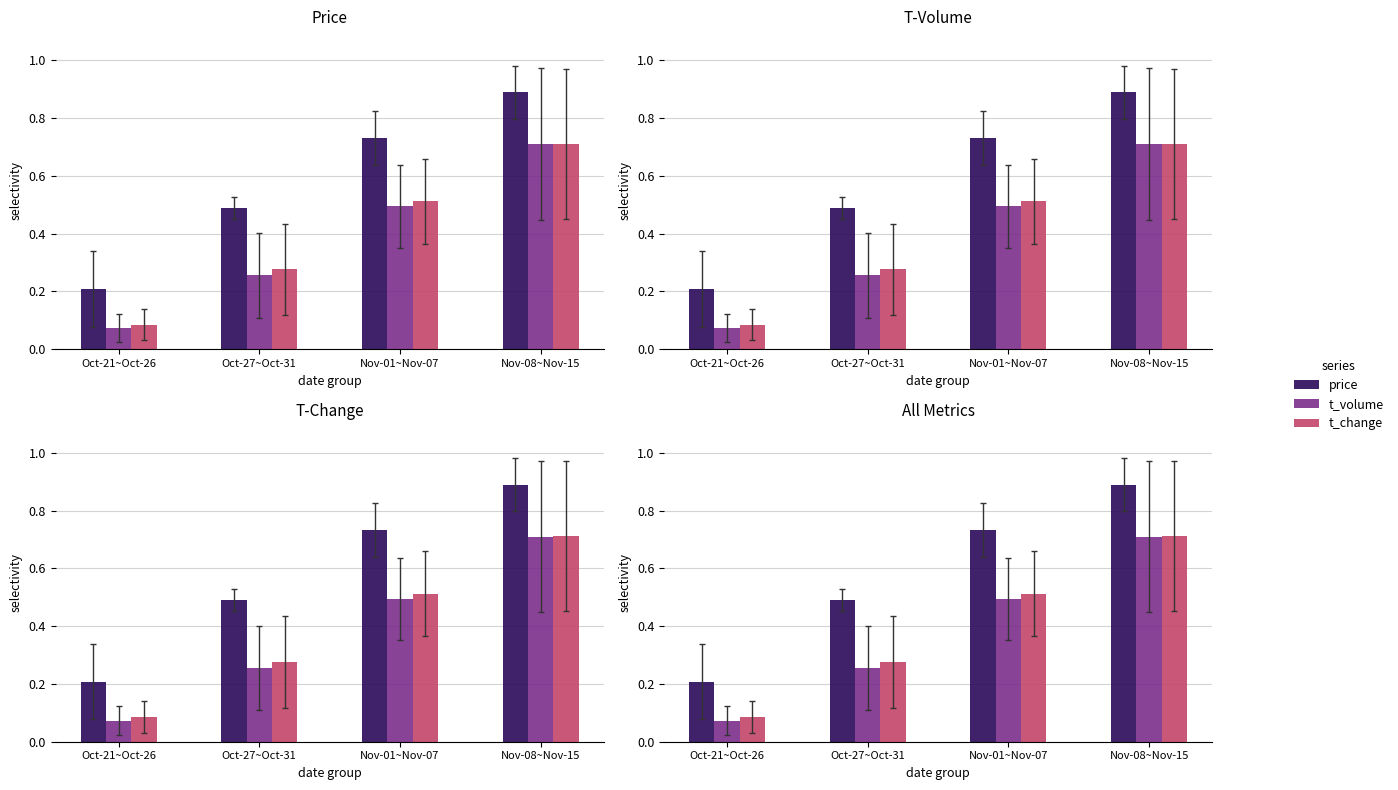

What is the label of the 2nd bar from the left?

Oct-27~Oct-31